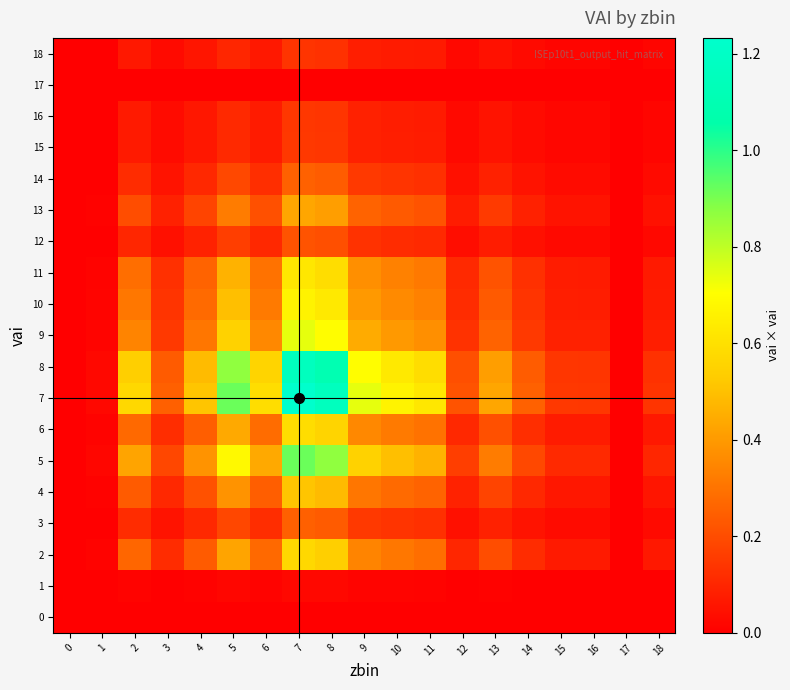

What is the difference between the highest and lowest values at 12?

0.2